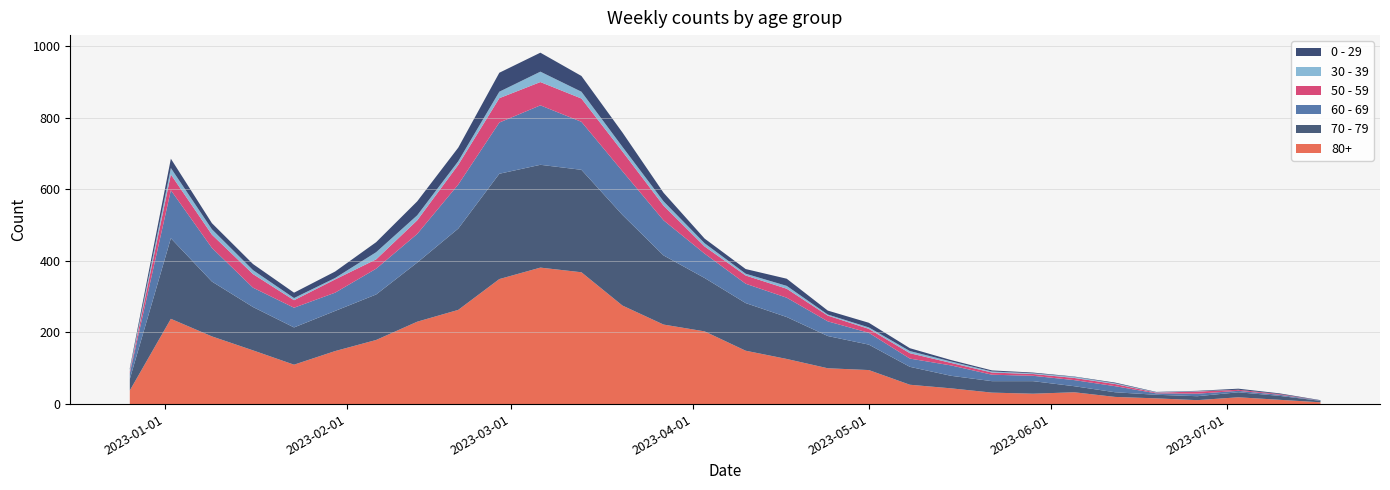

Reading left to right, list all the values displayed in this chart.

80+: 38	238	189	150	110	148	179	230	263	349	381	368	275	222	203	149	126	100	95	54	44	32	29	33	20	16	11	19	12	5
70 - 79: 32	225	153	121	104	112	127	165	227	294	287	286	253	193	149	133	117	90	71	50	35	32	35	17	13	10	11	14	11	4
60 - 69: 16	134	94	54	55	51	72	80	123	143	166	134	122	98	68	54	54	41	33	23	29	18	15	17	17	4	7	4	3	1
50 - 59: 5	44	37	38	21	37	26	38	55	68	65	65	55	41	20	23	25	16	11	15	7	6	5	6	6	2	6	3	2	0
30 - 39: 5	18	15	11	6	4	20	14	10	18	29	19	13	12	9	5	8	3	4	6	4	3	2	3	2	1	1	0	0	0
0 - 29: 4	26	17	17	15	18	28	39	38	53	53	44	40	24	13	13	20	11	13	8	4	3	2	1	2	1	1	3	2	1